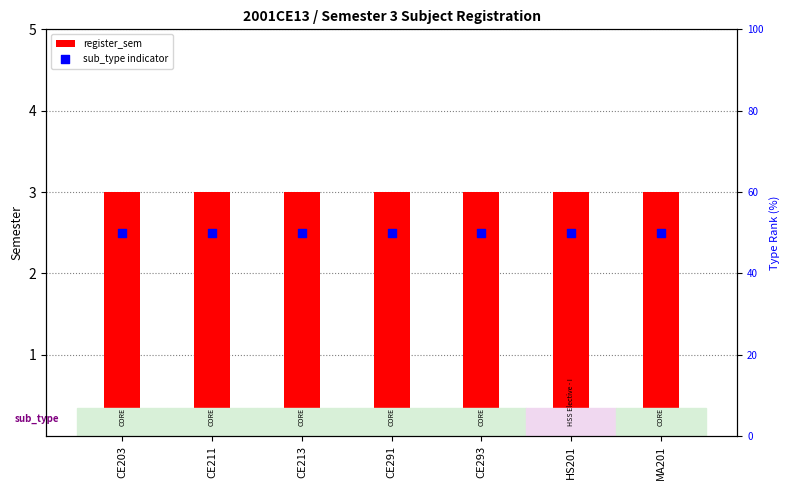

Which series has the largest total across all categories?

sub_type indicator